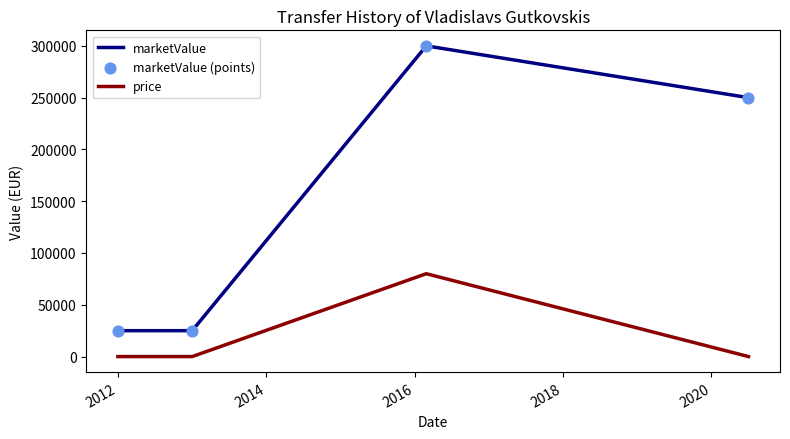

Which series has the widest spread of values?

marketValue